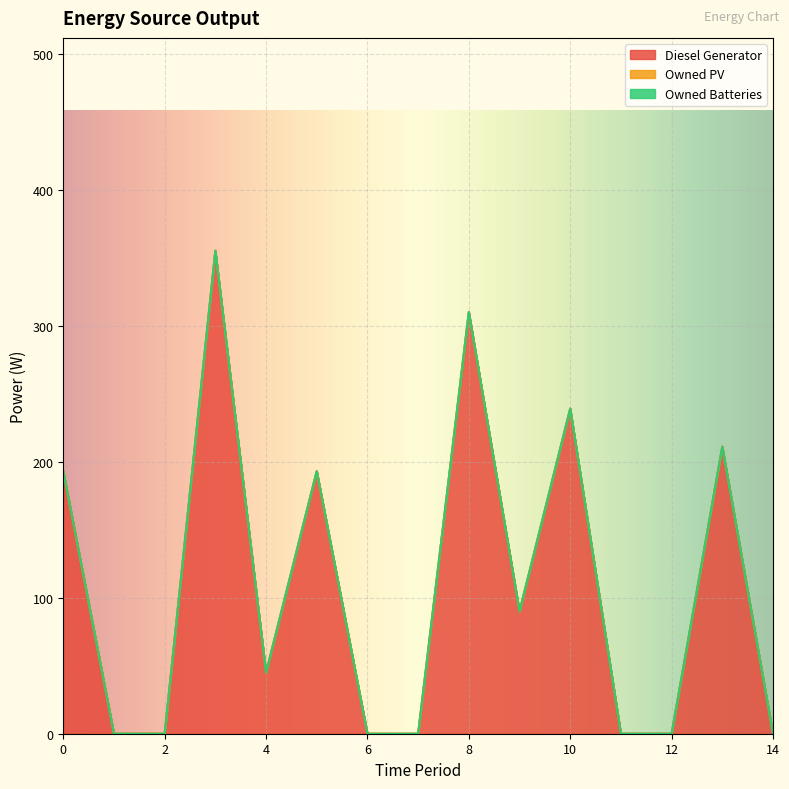

Between 10 and 4, which is larger?

10